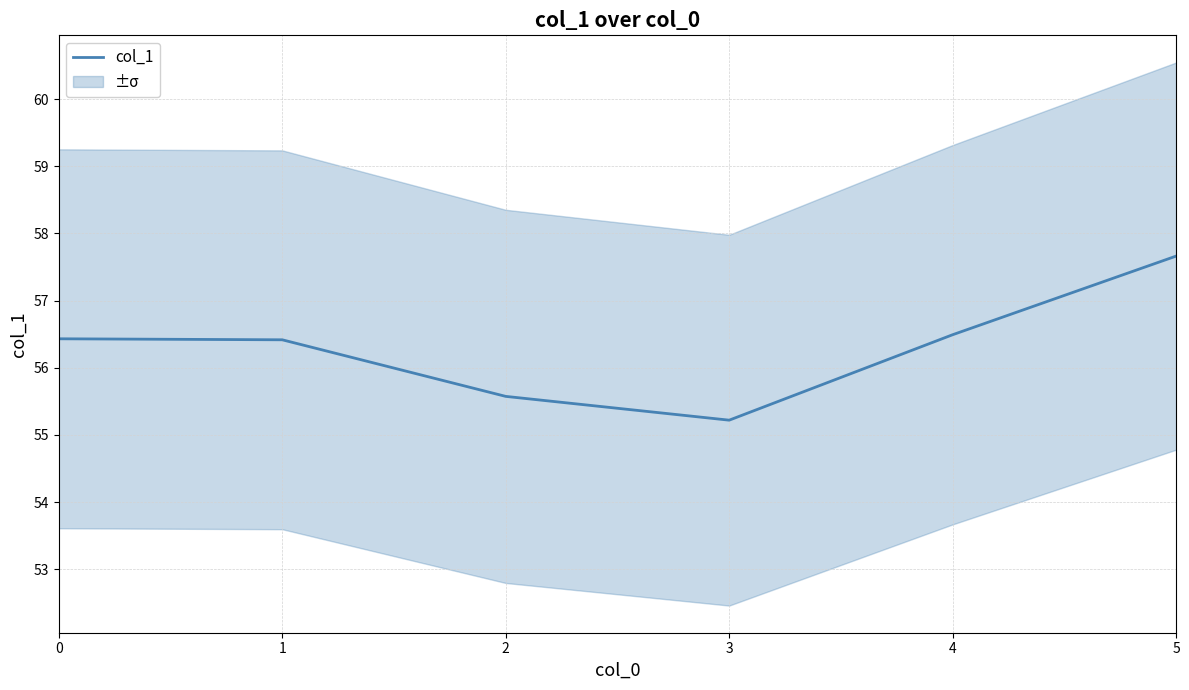

Where is the first local minimum?

3